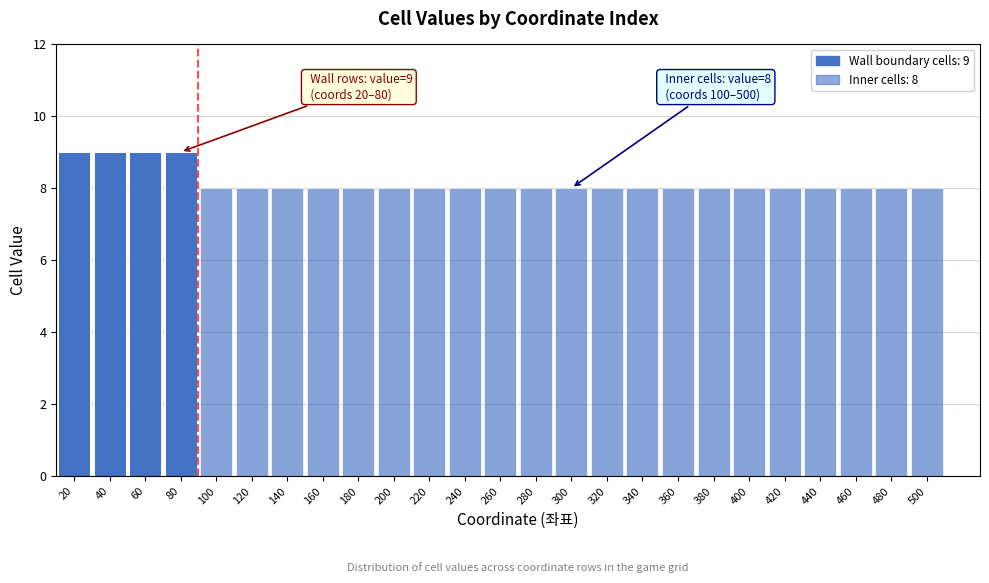

Reading left to right, list all the values displayed in this chart.

20=9	40=9	60=9	80=9	100=8	120=8	140=8	160=8	180=8	200=8	220=8	240=8	260=8	280=8	300=8	320=8	340=8	360=8	380=8	400=8	420=8	440=8	460=8	480=8	500=8